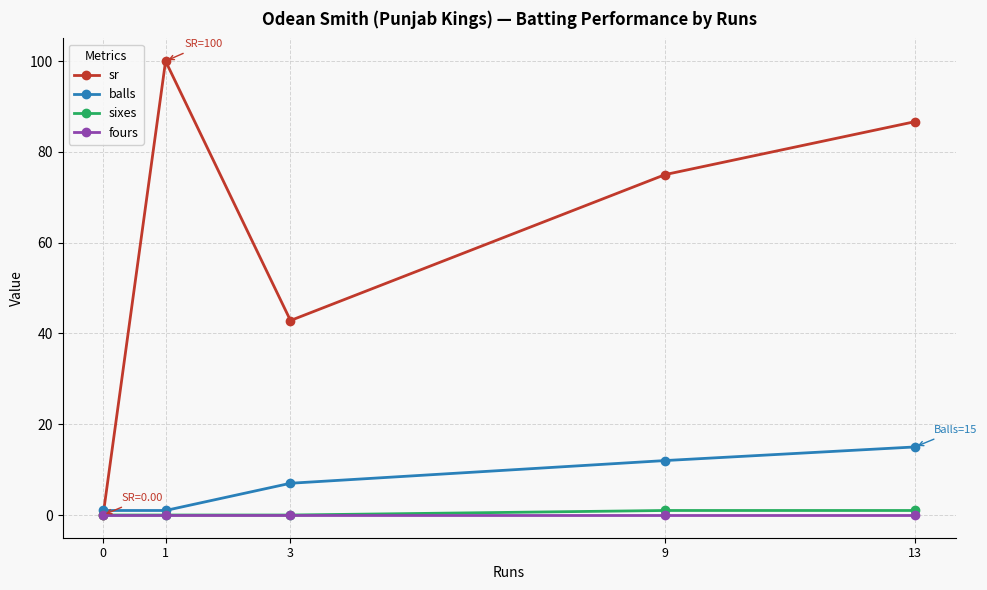

Where is balls nearest to the value 8?

3